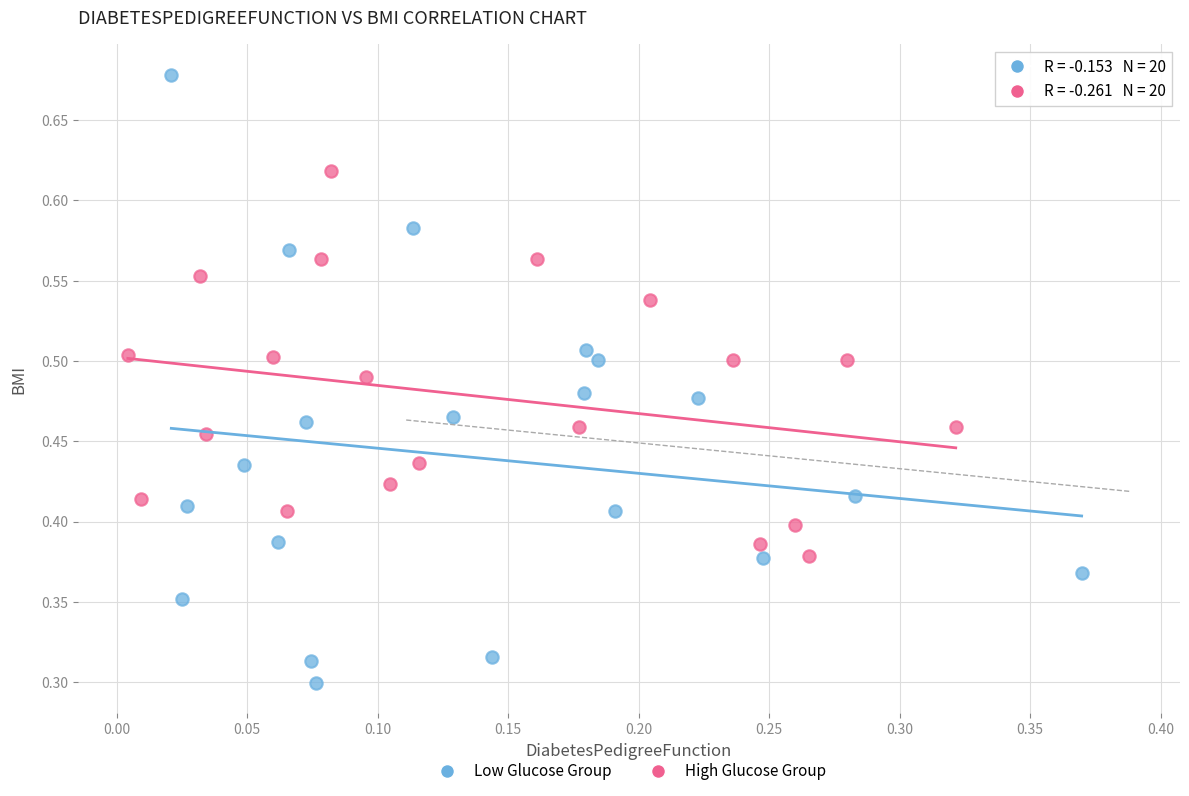

Which series contains the highest Y value?

Low Glucose Group